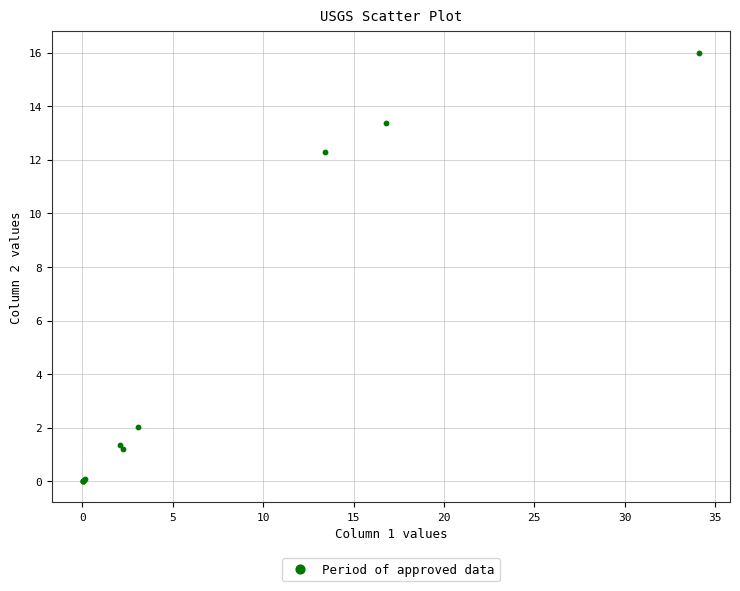

What Y value in the scatter plot is closest to 7?

2.0